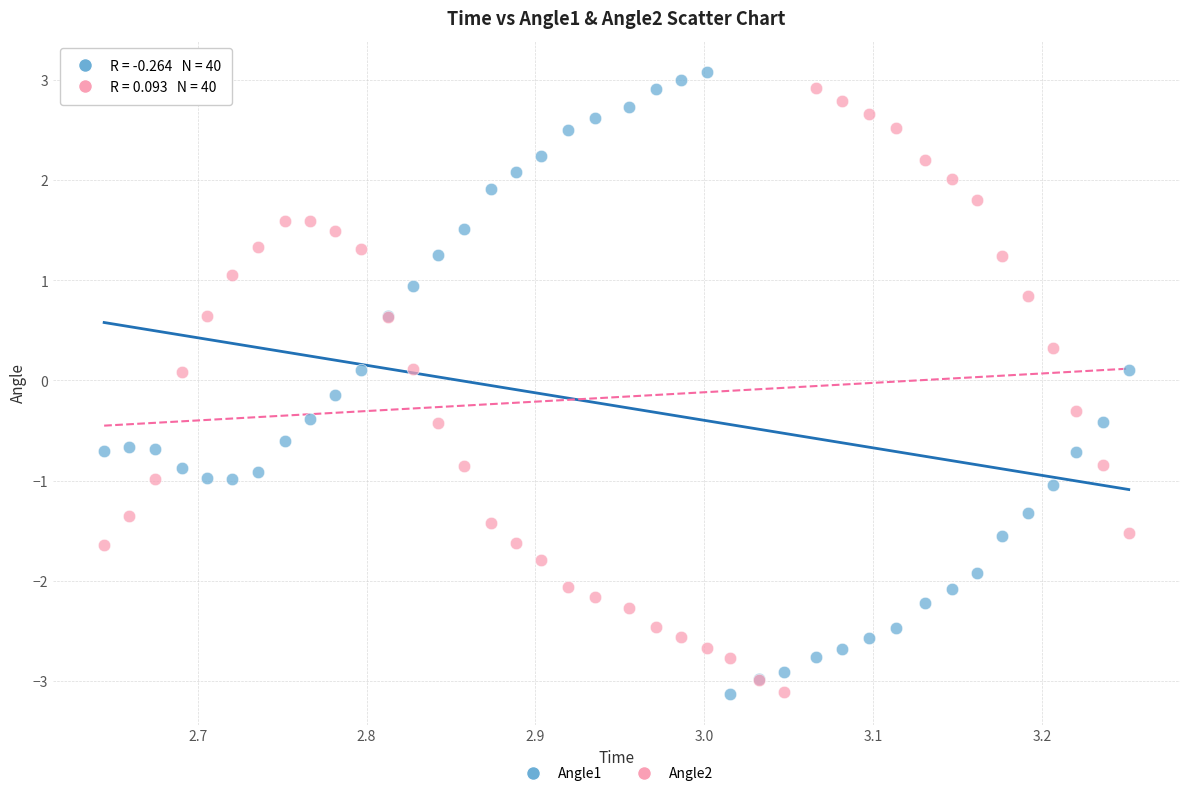

What is the X range (max minus min) for the scatter plot?

0.6